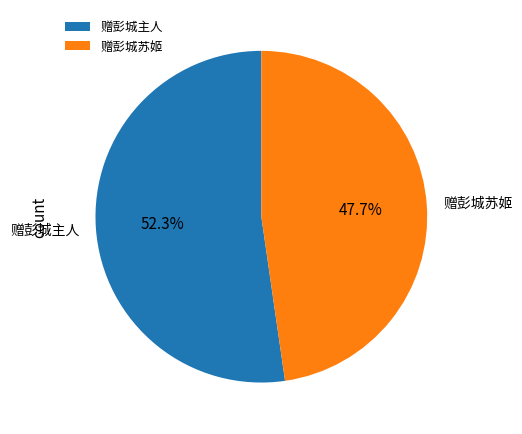

Which category accounts for the majority?

赠彭城主人